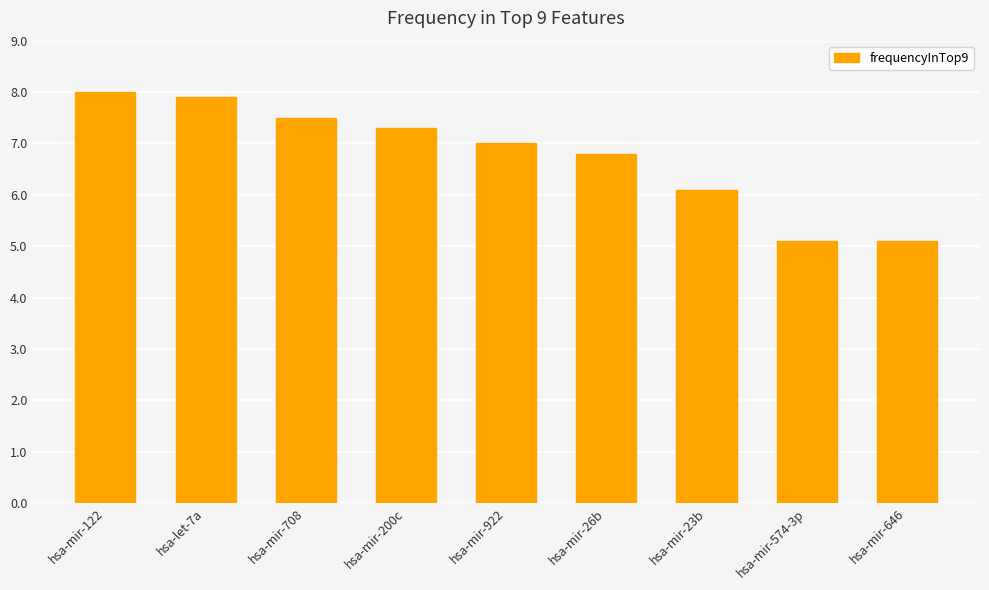

What is the minimum value shown in the chart?

5.1